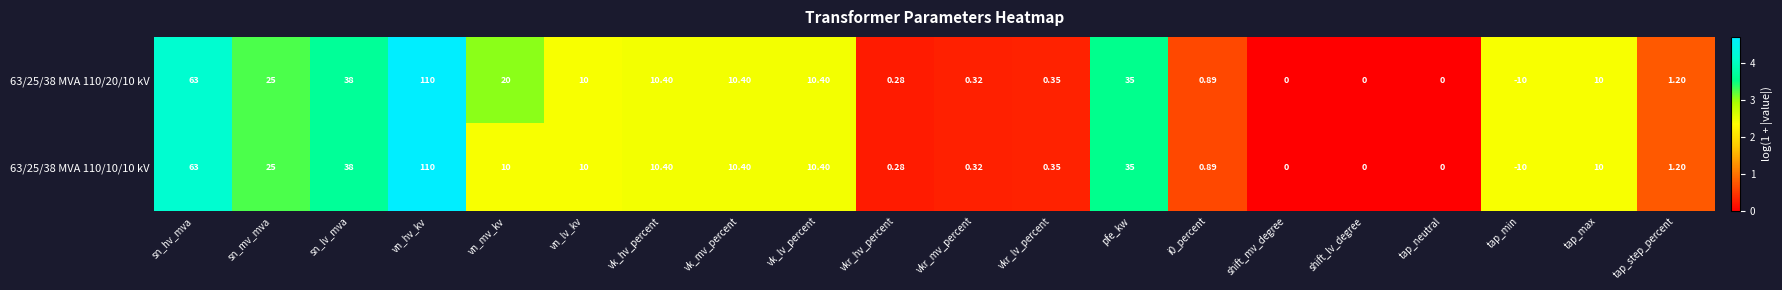

At which label is 63/25/38 MVA 110/20/10 kV closest to 50?

sn_lv_mva